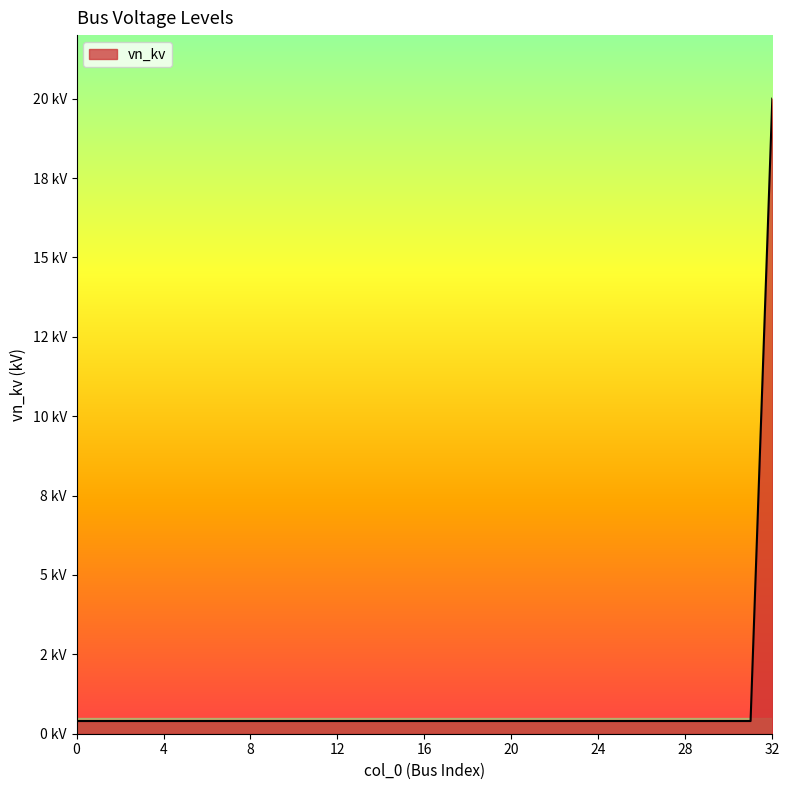

Rank the categories by value from highest to lowest.

32, 0, 1, 2, 3, 4, 5, 6, 7, 8, 9, 10, 11, 12, 13, 14, 15, 16, 17, 18, 19, 20, 21, 22, 23, 24, 25, 26, 27, 28, 29, 30, 31